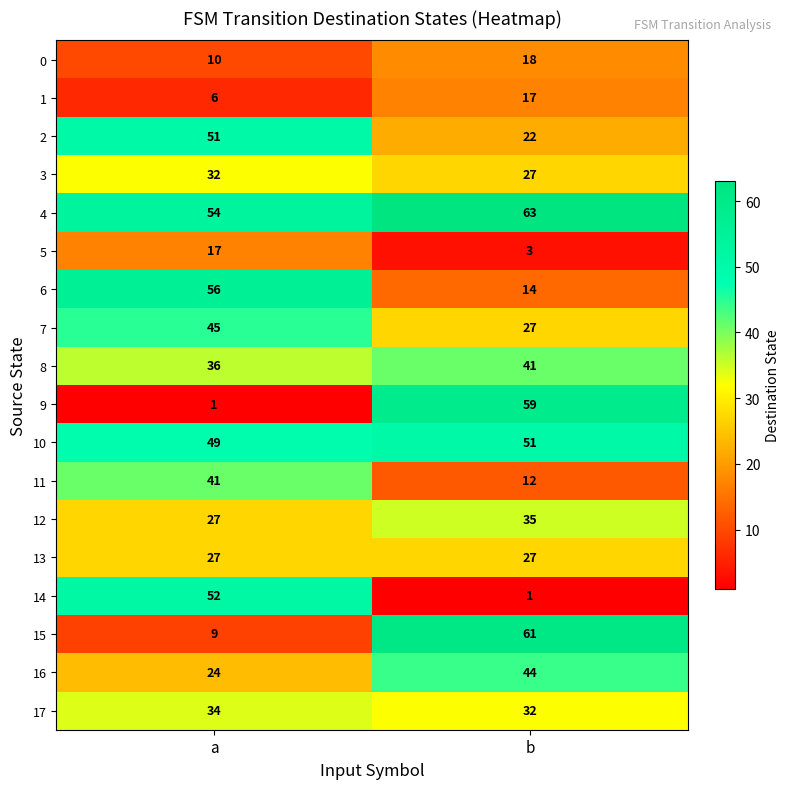

Read the 17 value at b.

32